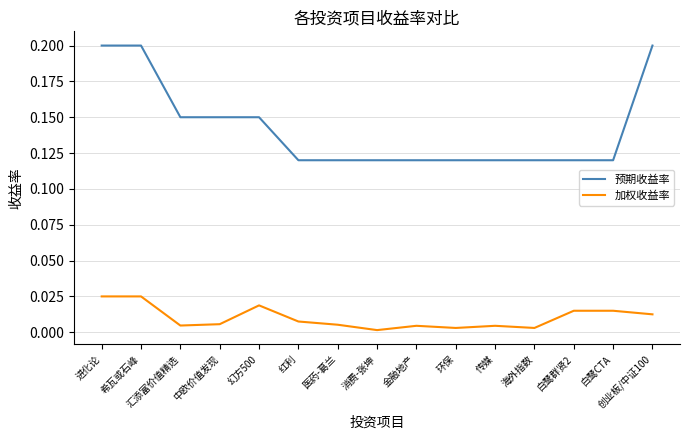

Rank the series by their maximum value, from lowest to highest.

加权收益率, 预期收益率